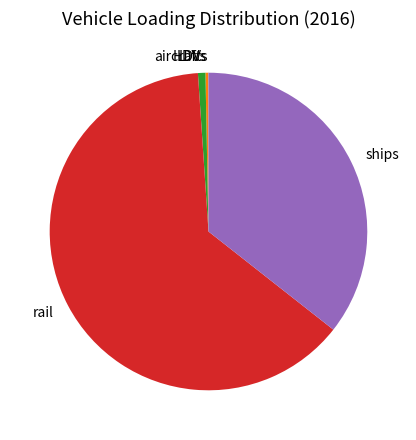

Is the sum of rail and aircraft greater than half?

Yes